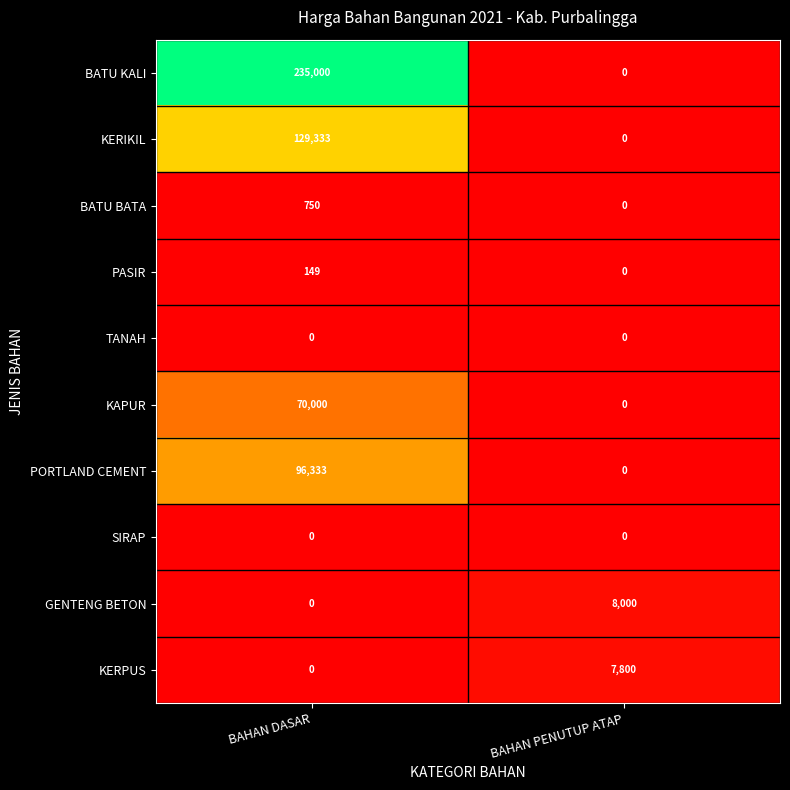

Rank the categories by BATU BATA value from lowest to highest.

BAHAN PENUTUP ATAP, BAHAN DASAR